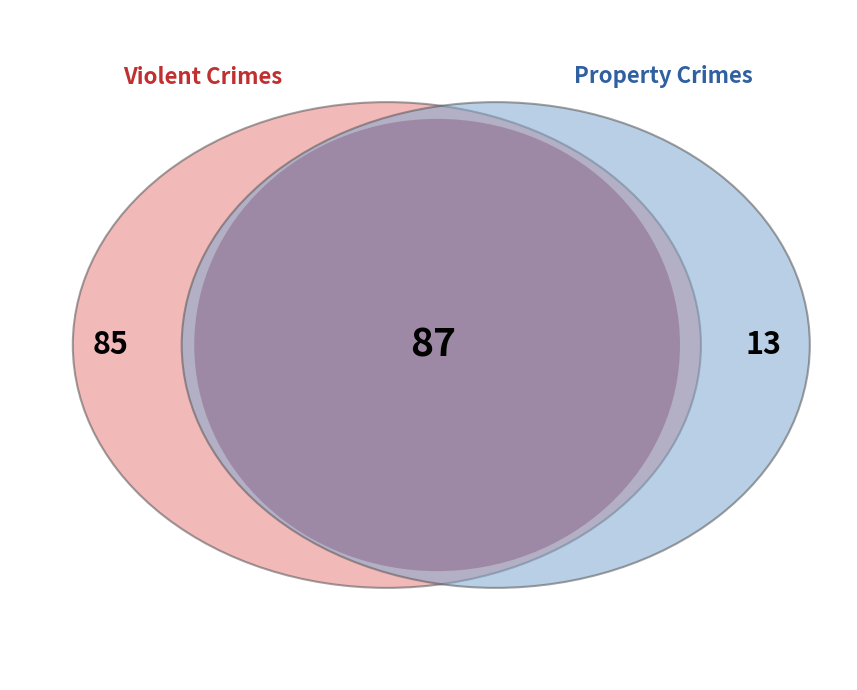

True or false: Aggravated Assault accounts for 8% of the total.

False